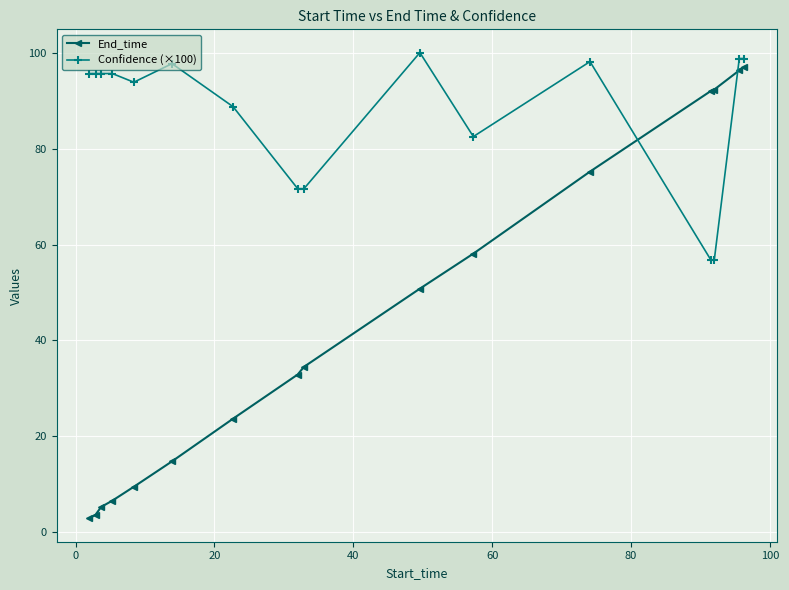

What are all the series names shown in the legend?

End_time, Confidence (×100)